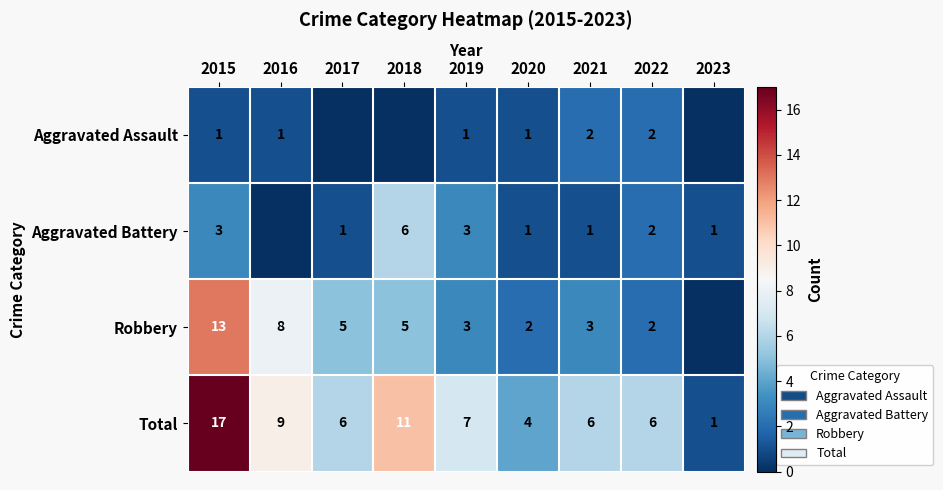

Which series changed the most between 2015 and 2021?

Total